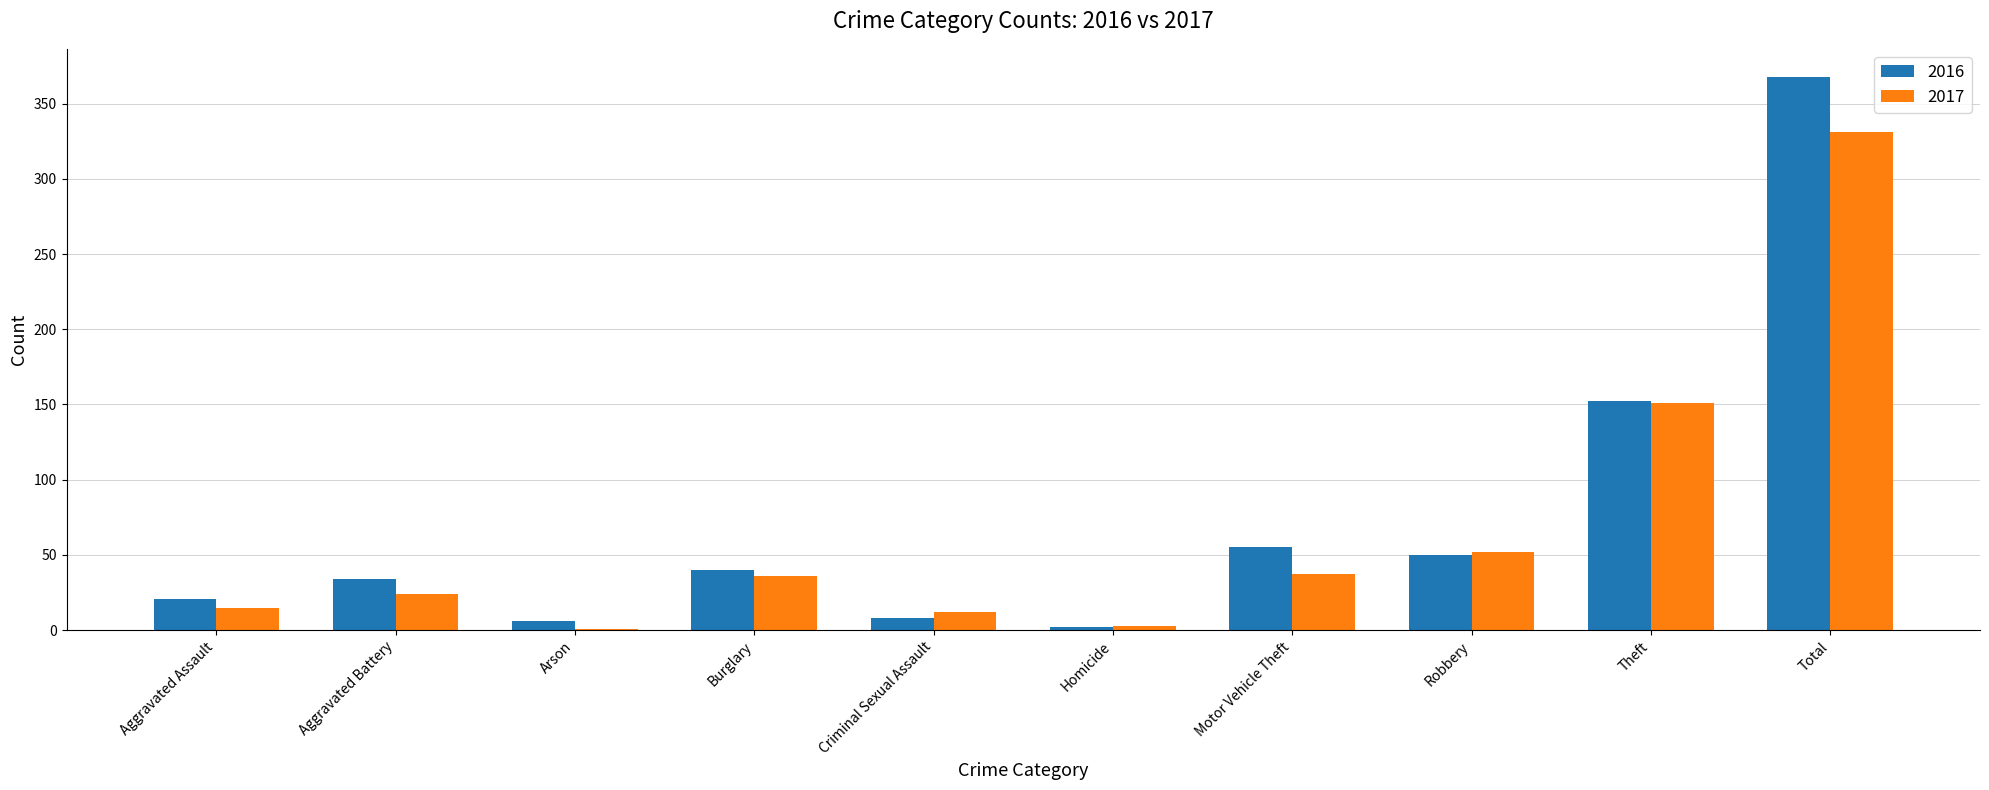

Is the value of 2017 at Robbery greater than the value of 2016 at Theft?

No